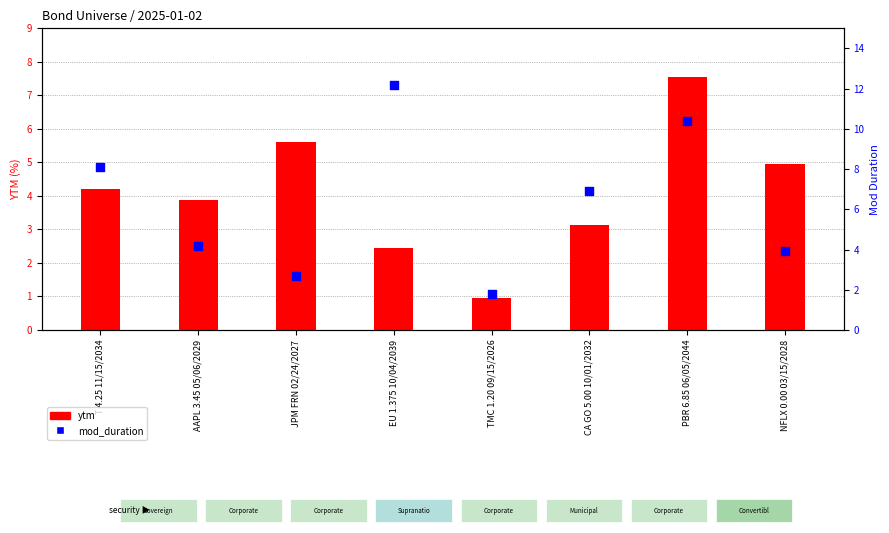

At which category is the sum across all series the highest?

PBR 6.85 06/05/2044